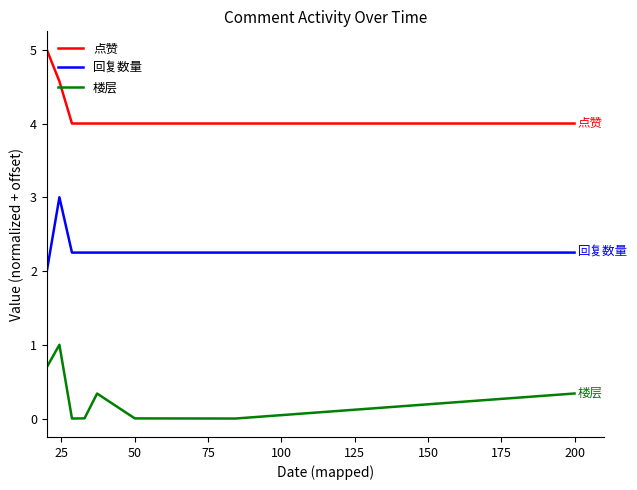

Rank the series by their maximum value, from lowest to highest.

楼层, 回复数量, 点赞